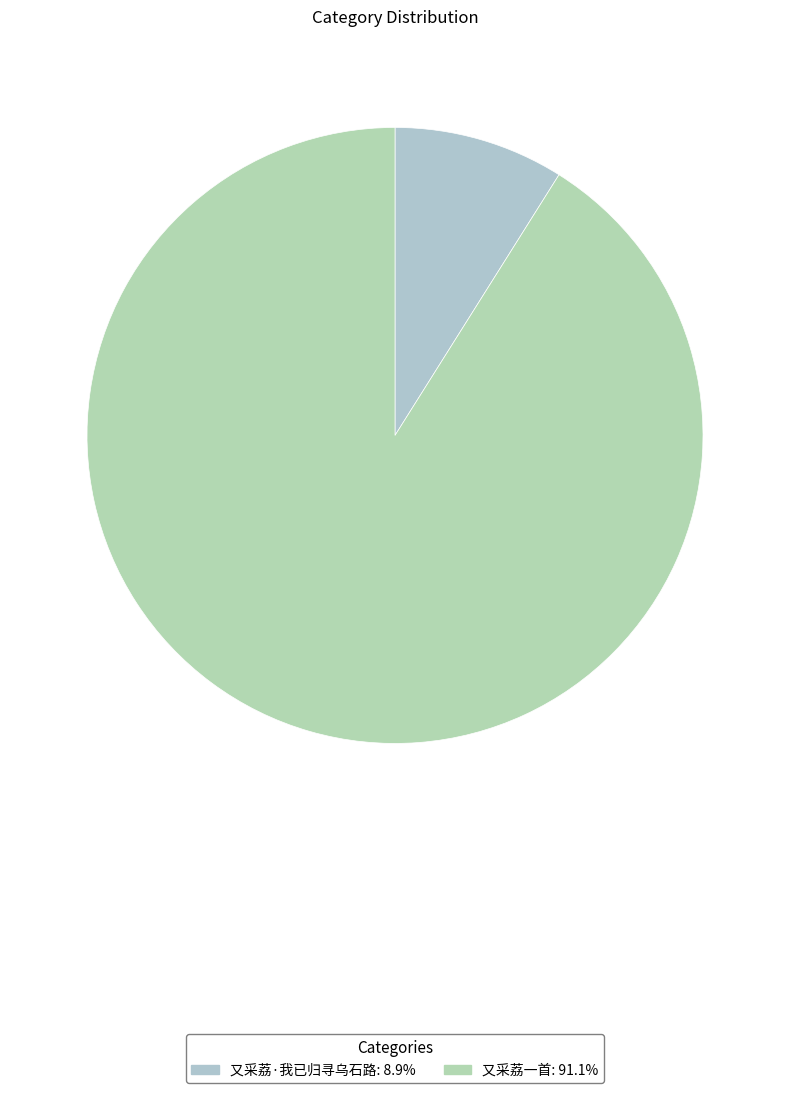

To the nearest percent, what portion does 又采荔一首 represent?

91%